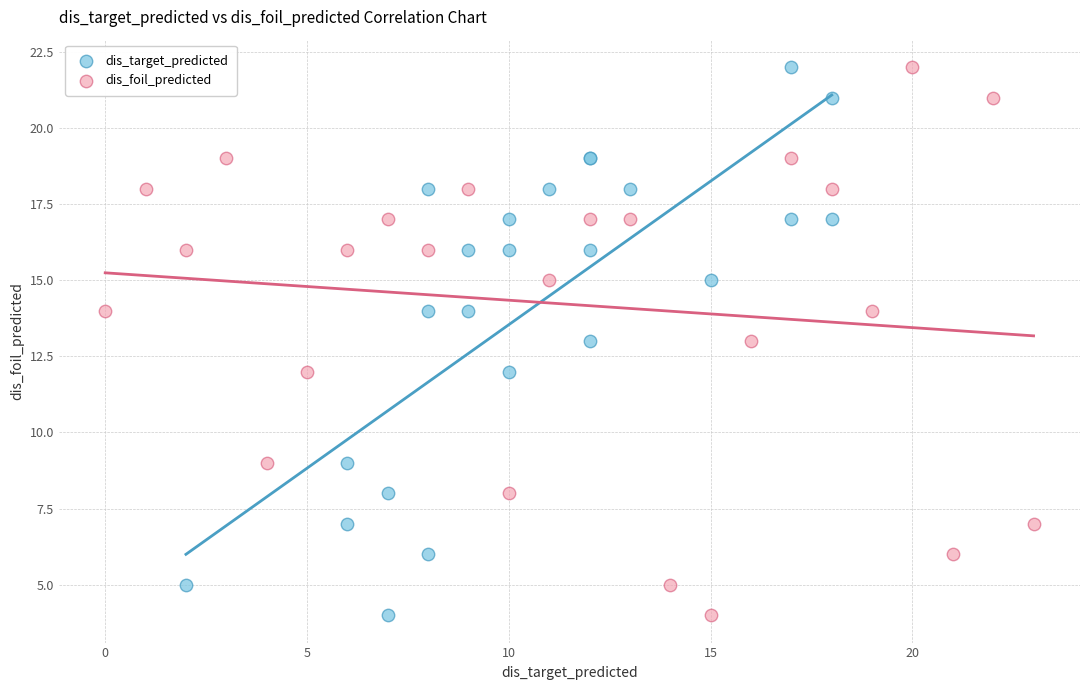

What are all the series names shown in the legend?

dis_target_predicted, dis_foil_predicted